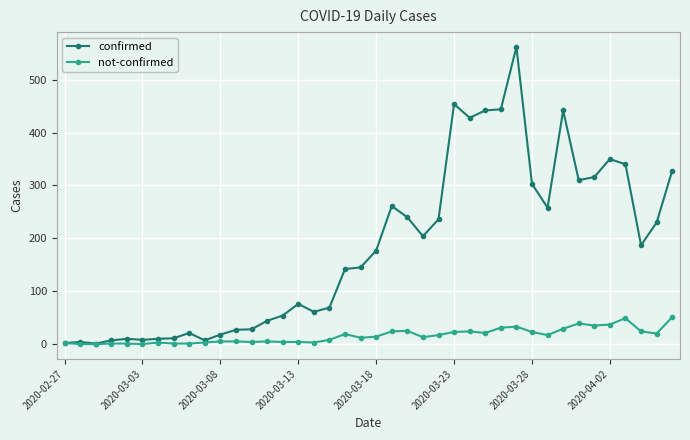

Which series has the largest total across all categories?

confirmed